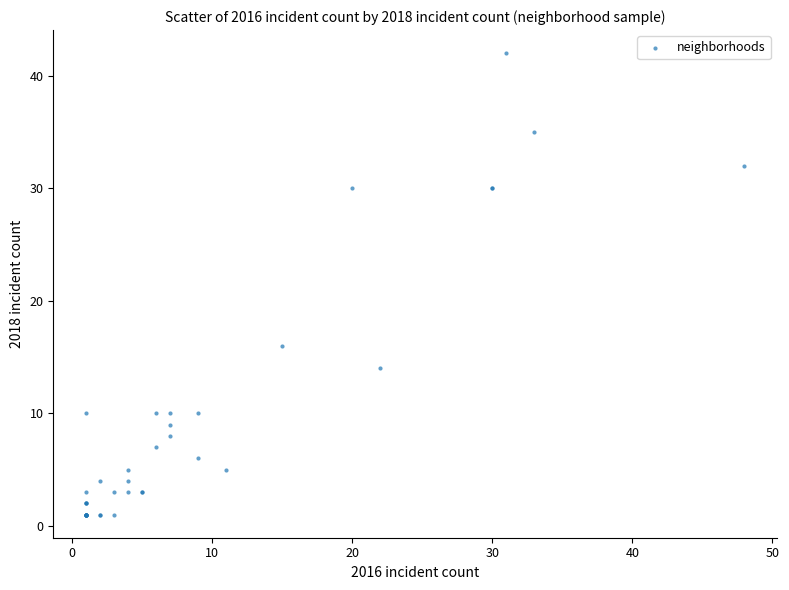

What Y value in the scatter plot is closest to 21?

16